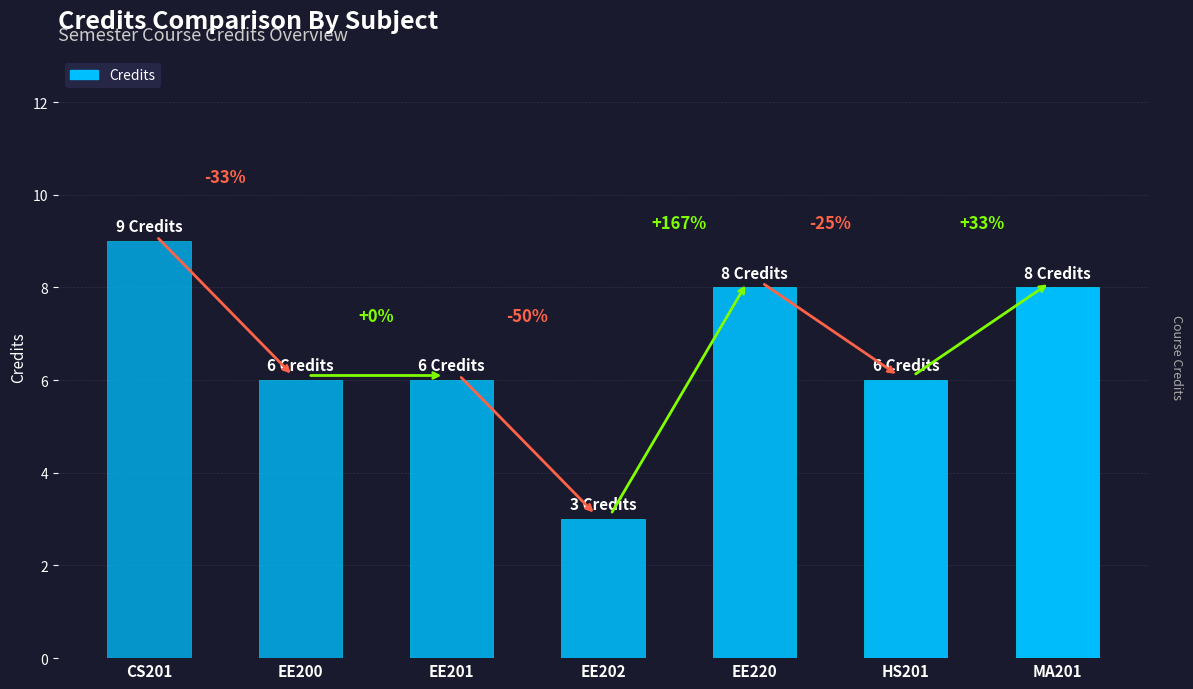

How many values are between 6 and 8?

5